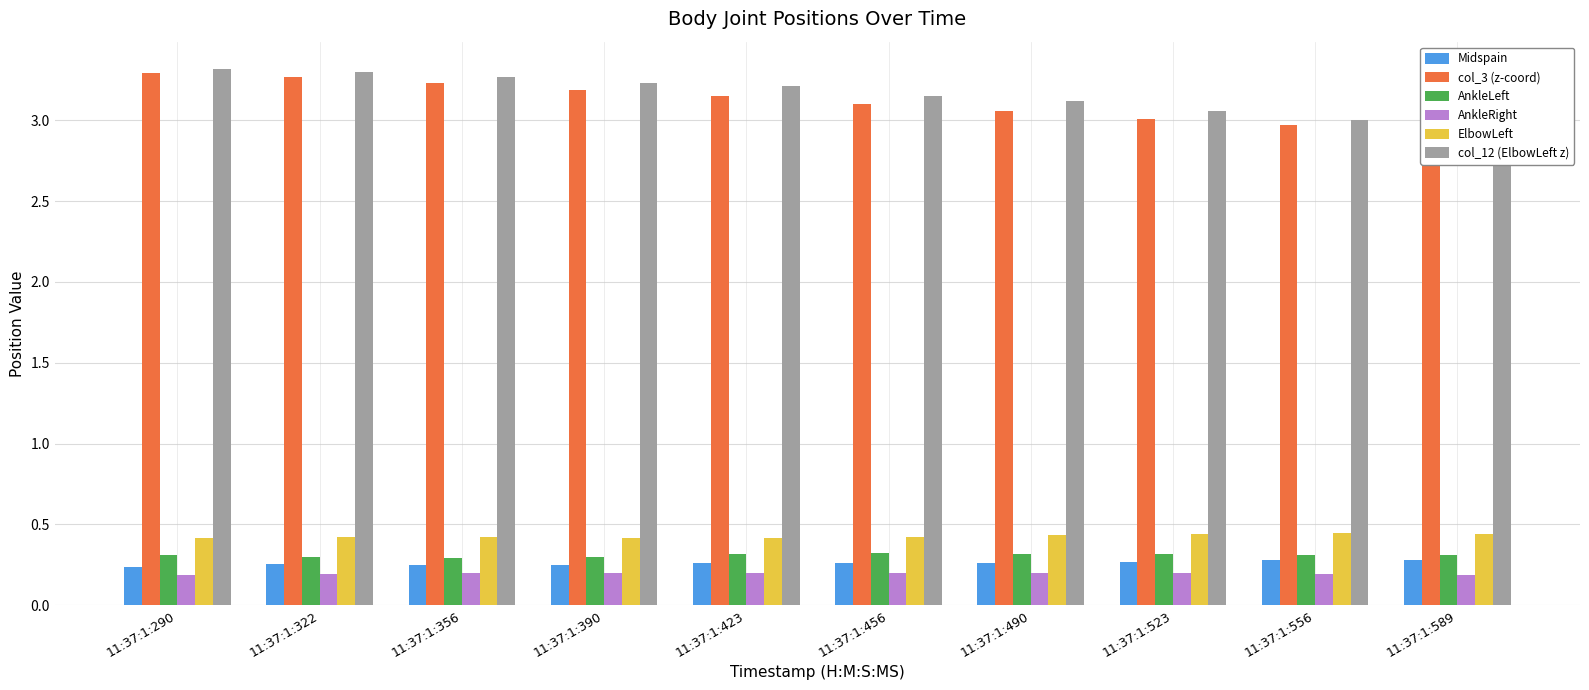

What is the value of the col_12 (ElbowLeft z) bar at the 7th from the left?

3.1